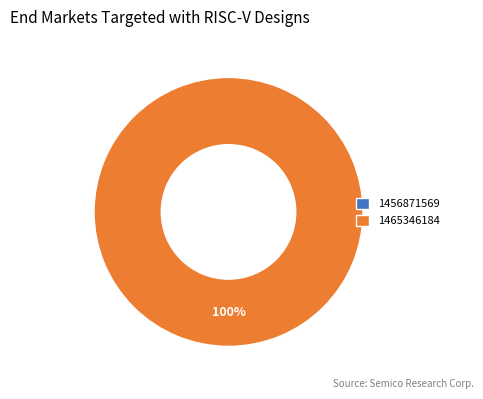

Which category accounts for the majority?

1465346184